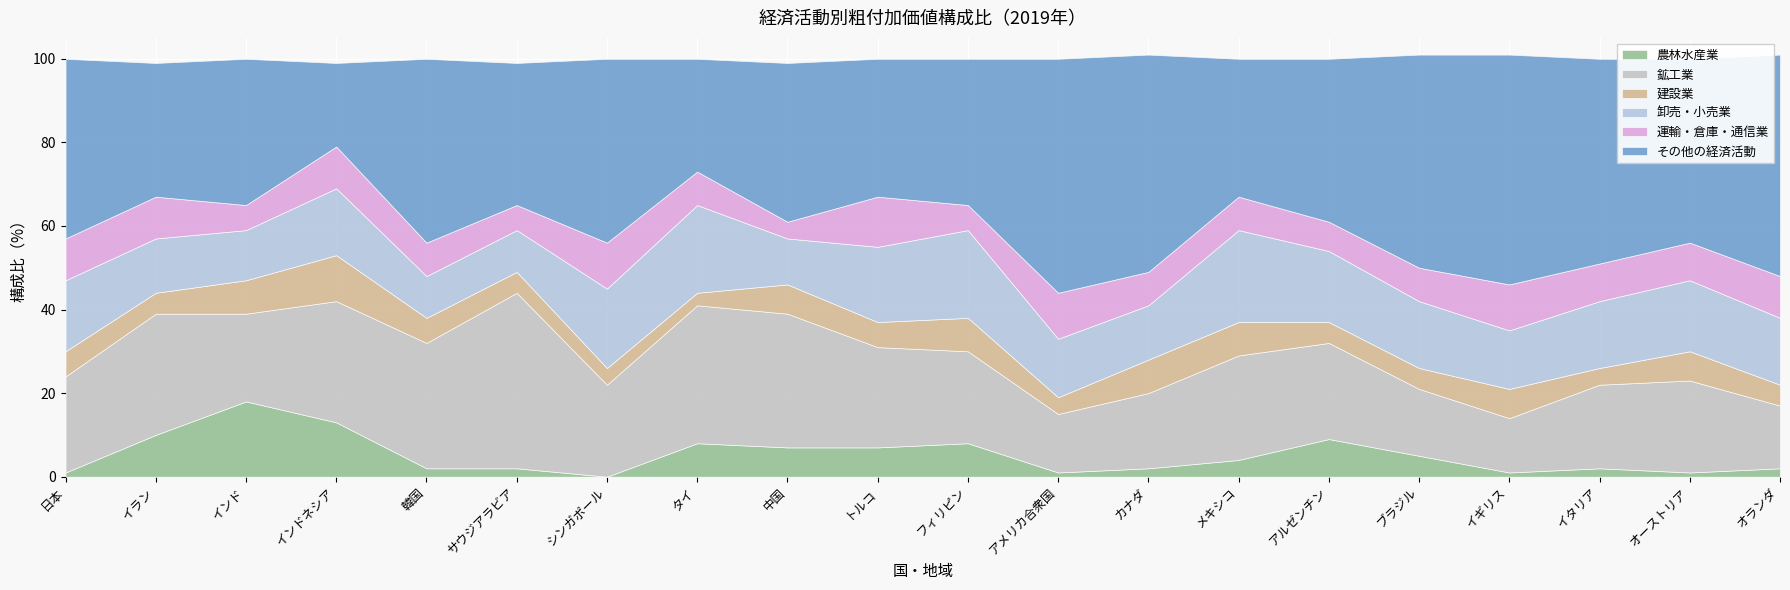

Where is その他の経済活動 nearest to the value 38?

中国